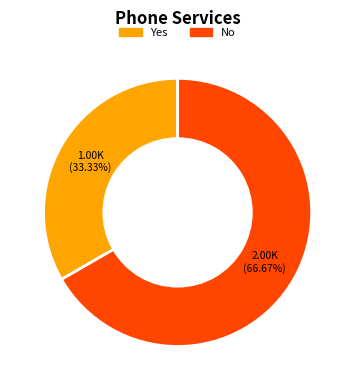

Which has a higher value, Yes or No?

No